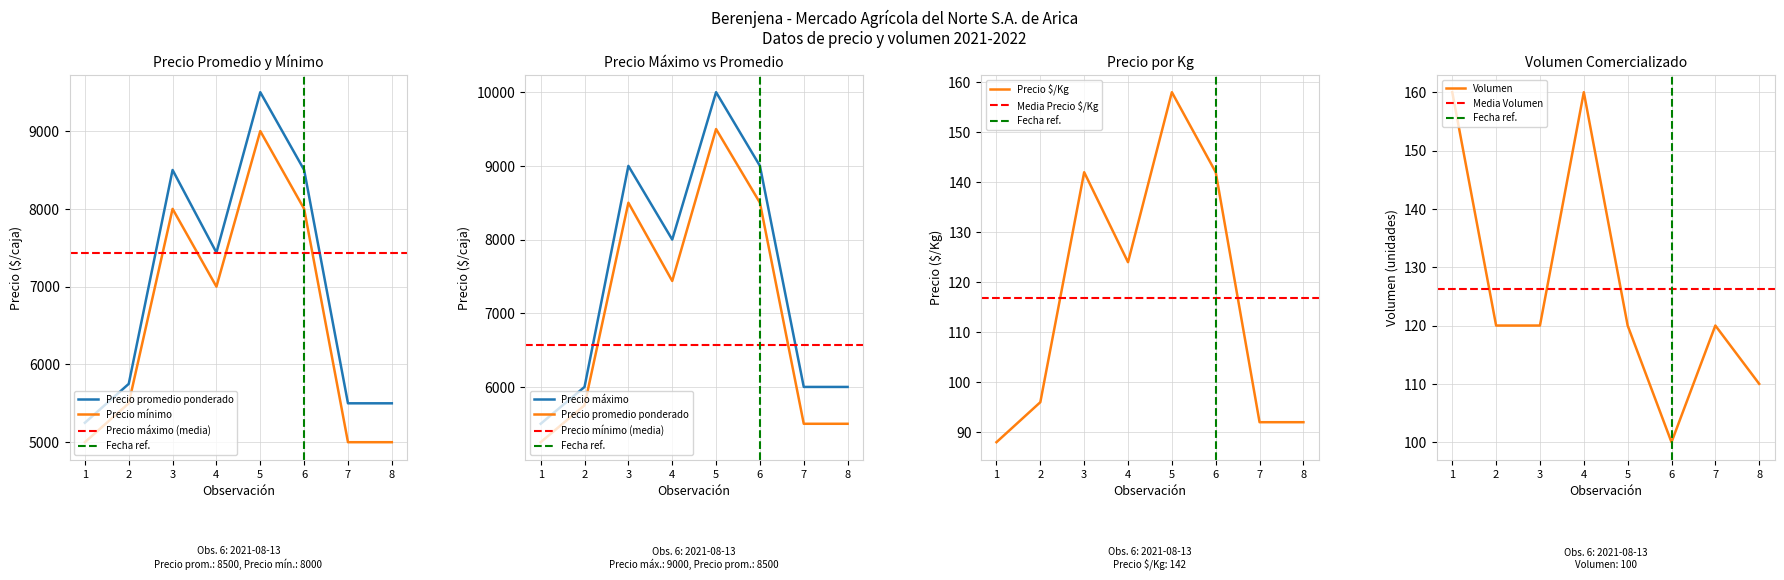

The value of Precio $/Kg at 1 is 88. True or false?

True